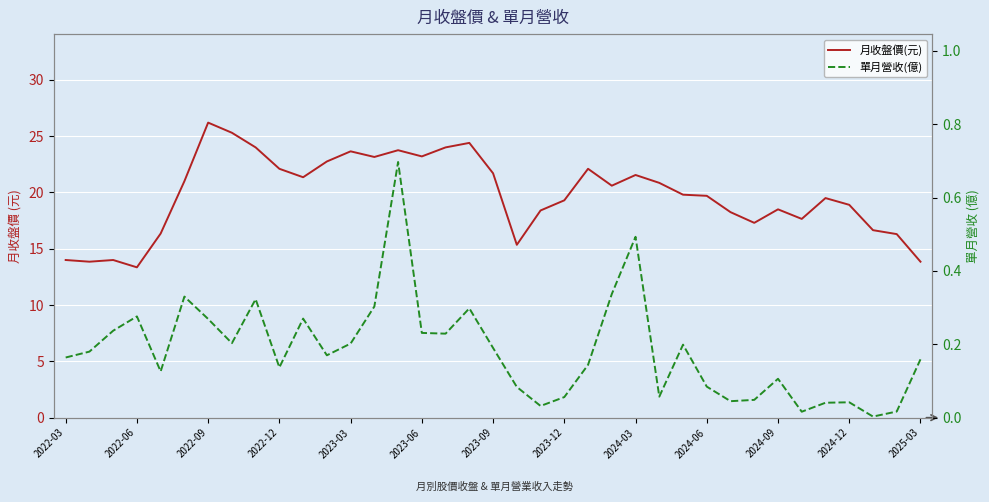

True or false: 單月營收(億) and 月收盤價(元) intersect in this chart.

False